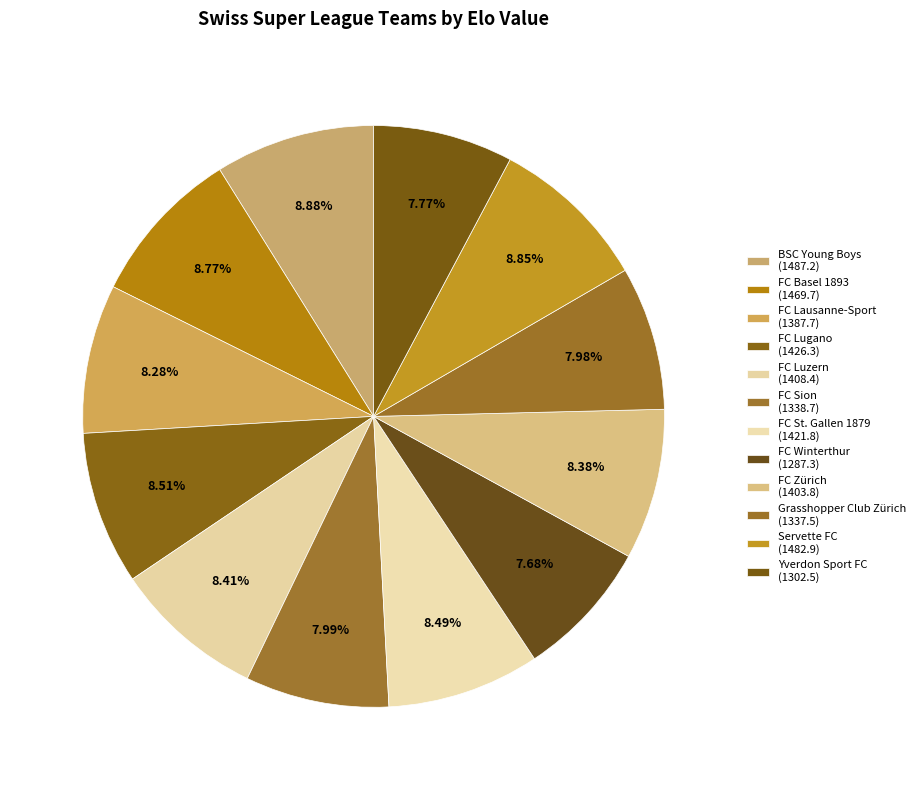

True or false: FC Winterthur accounts for 1% of the total.

False